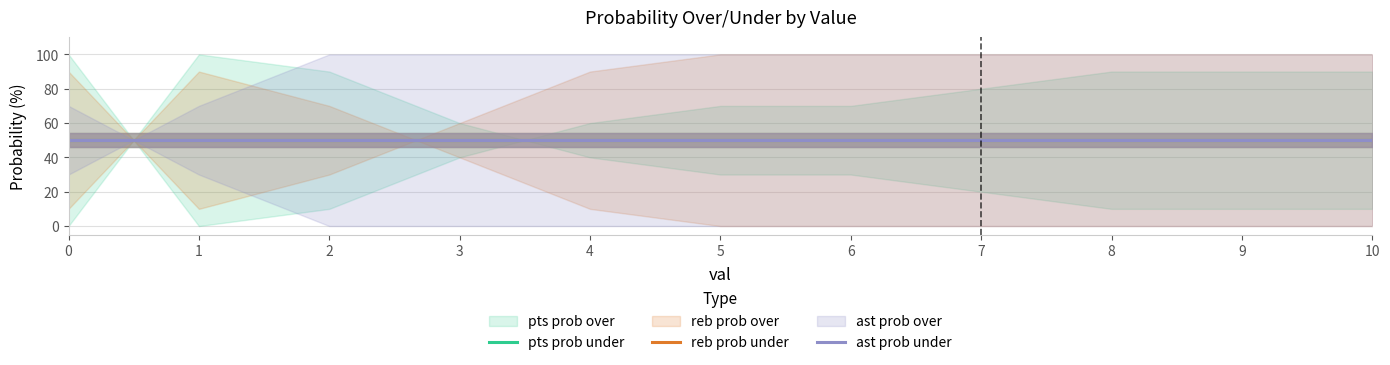

The ast prob over series shows -39 at 7. True or false?

False